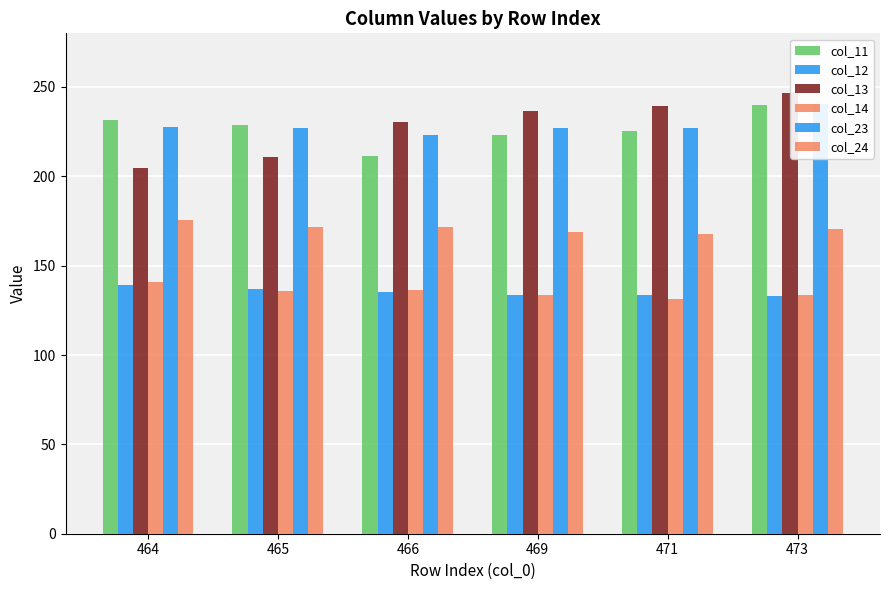

Where does the col_23 series first go above 227?

464